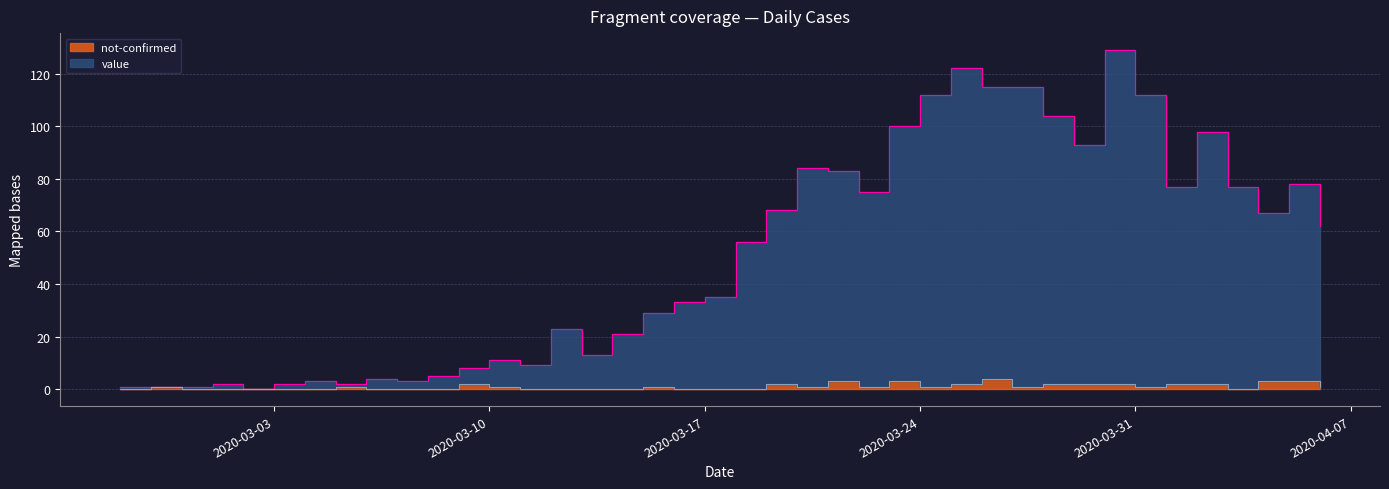

At which category is the sum across all series the highest?

2020-03-30